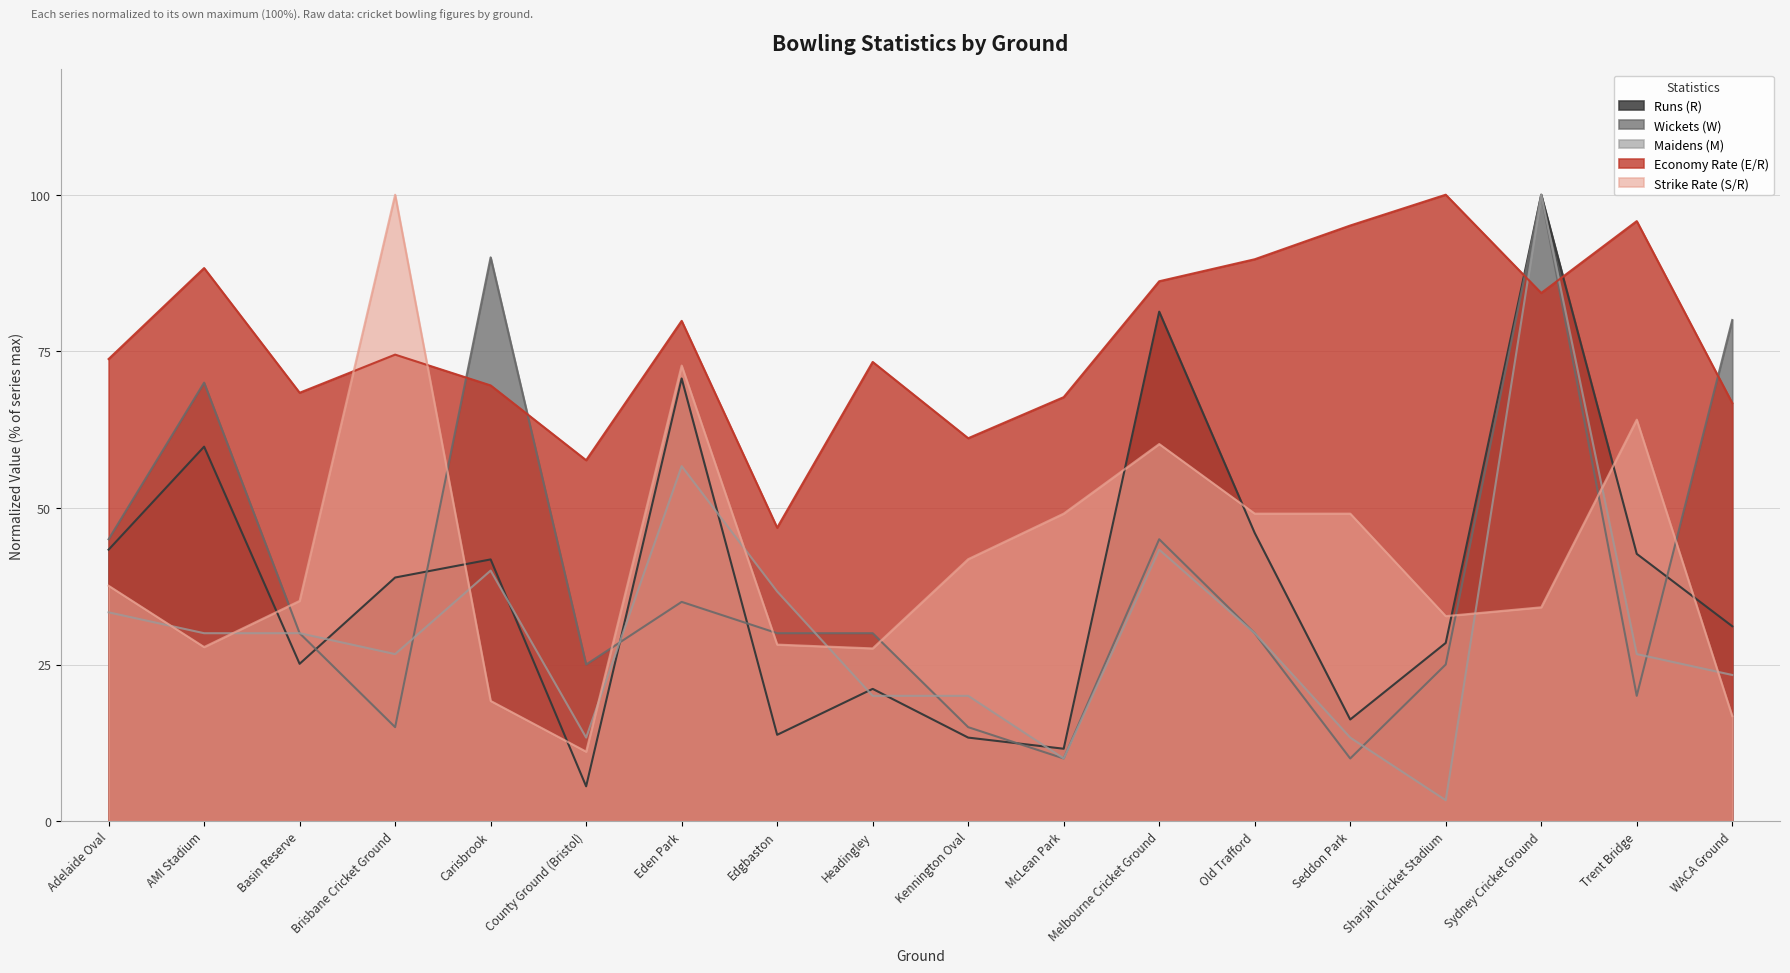

Is the value of Wickets (W) at Melbourne Cricket Ground greater than the value of Maidens (M) at Sydney Cricket Ground?

No